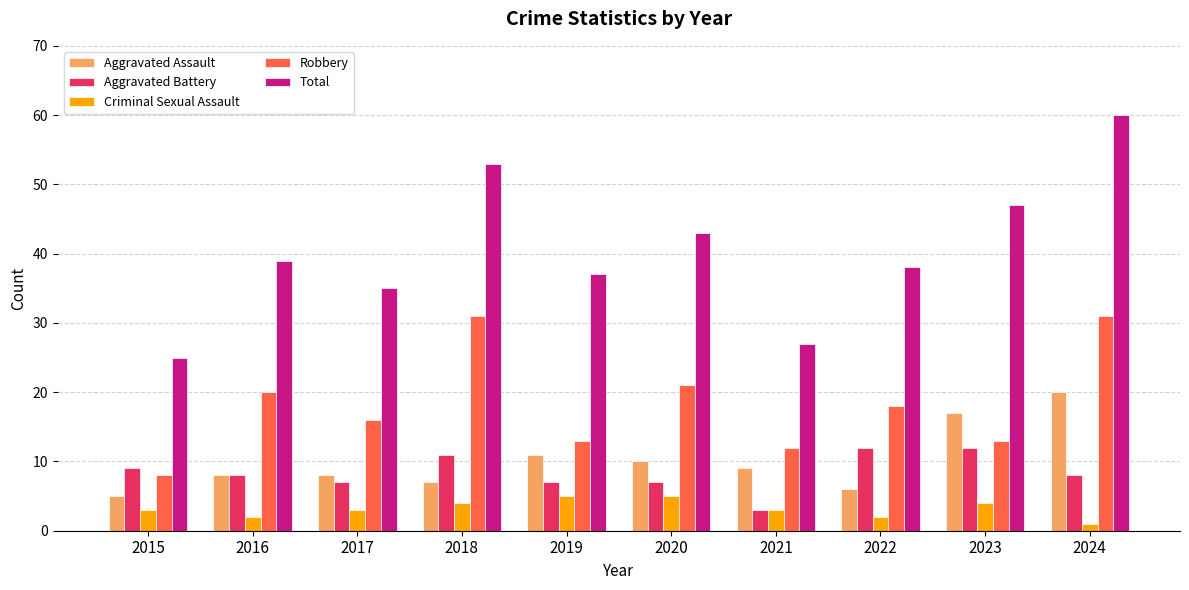

How many bars are there in each group?

5